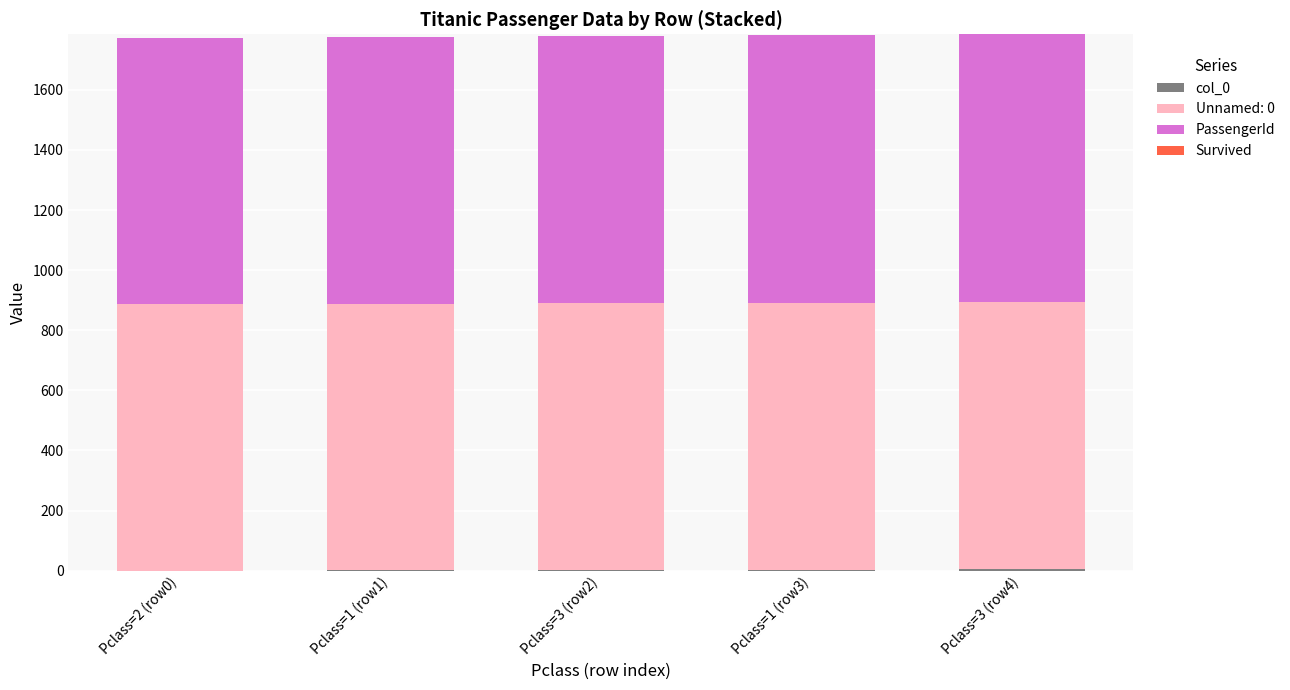

What is the label of the 5th bar from the left?

Pclass=3 (row4)